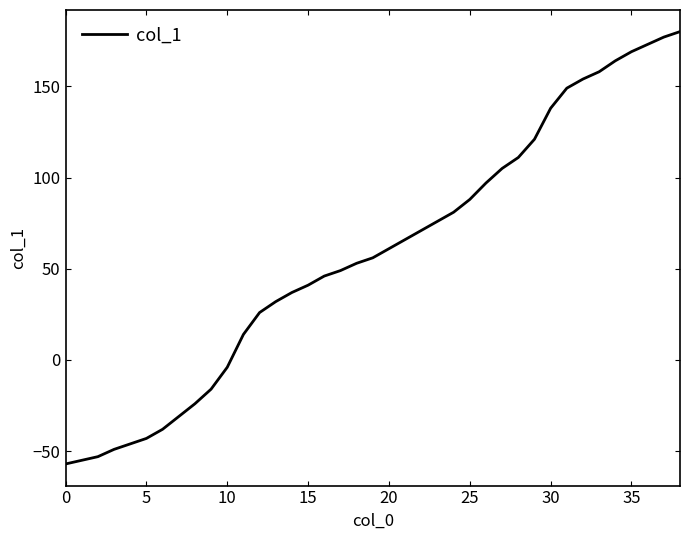

How many negative values are there?

11